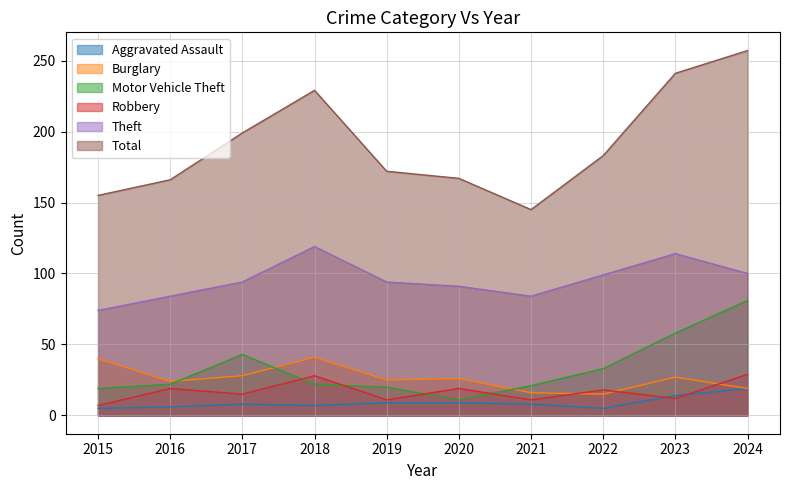

What are all the series names shown in the legend?

Aggravated Assault, Burglary, Motor Vehicle Theft, Robbery, Theft, Total